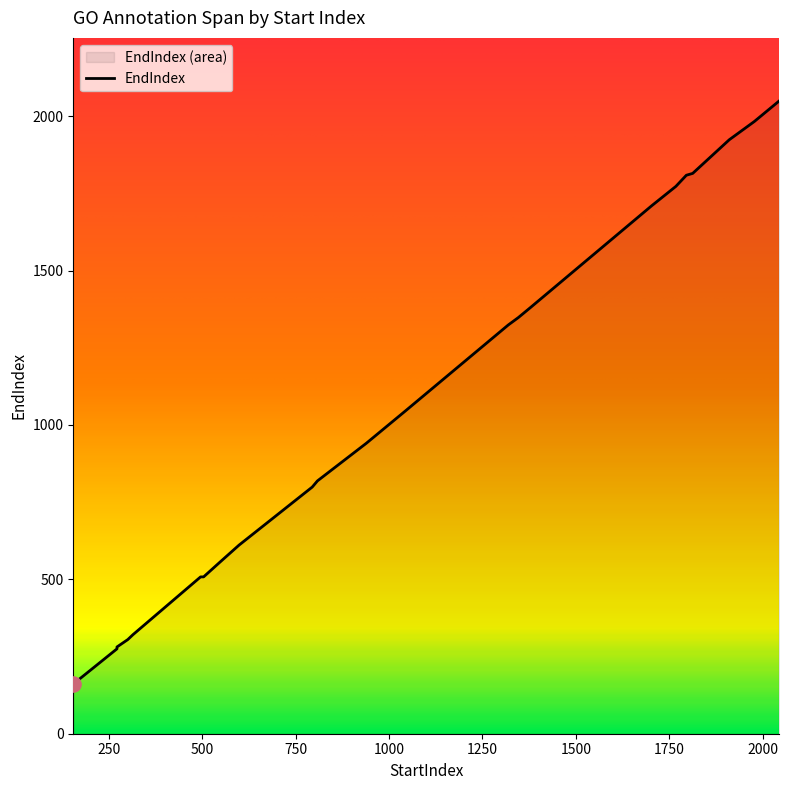

Which has a higher value, 598 or 1911?

1911